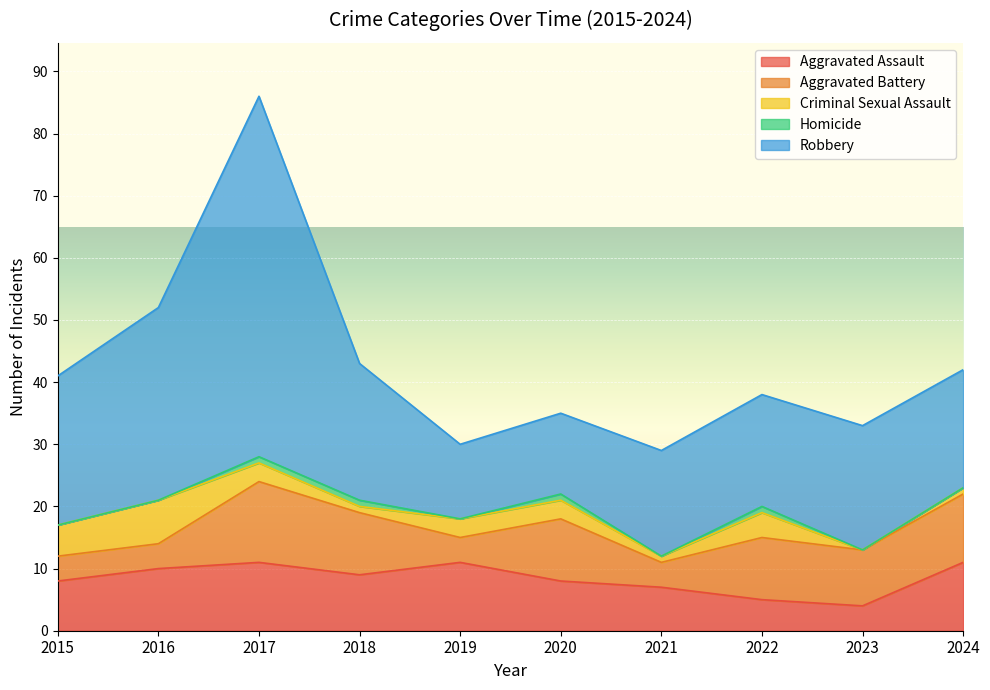

At which category is the sum across all series the highest?

2017